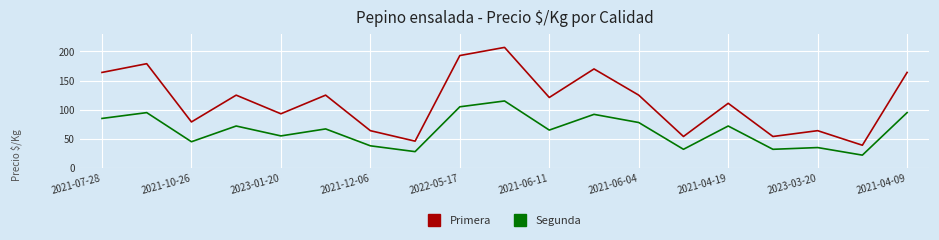

True or false: Segunda and Primera cross at least once.

False